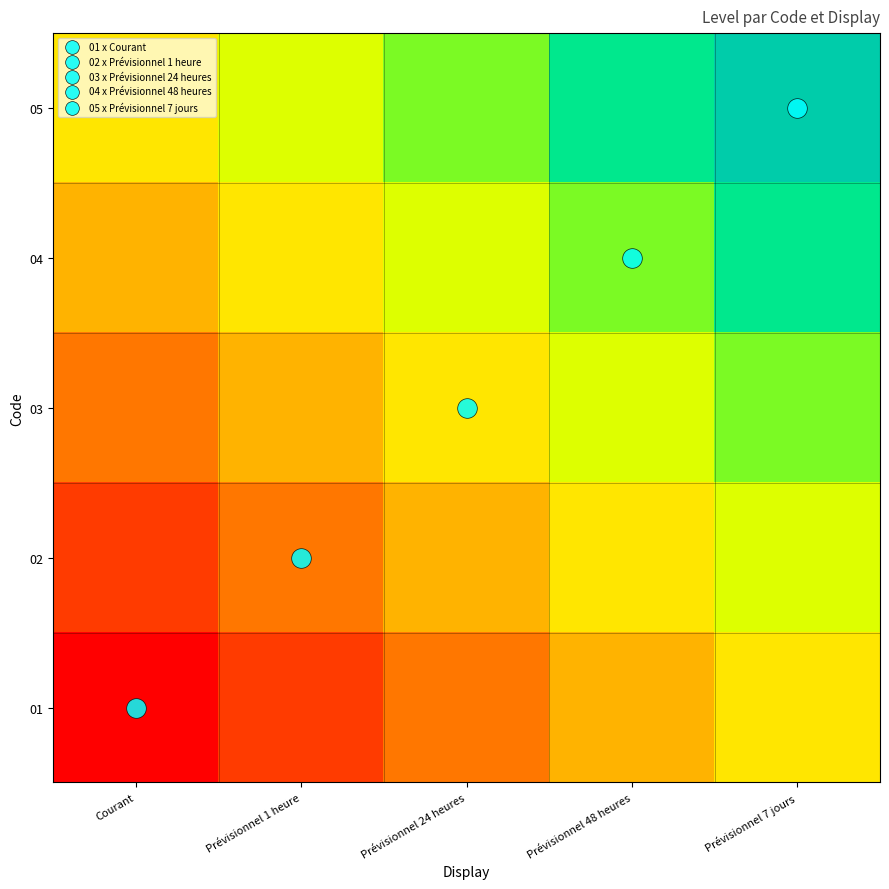

How many categories are shown in the chart?

5